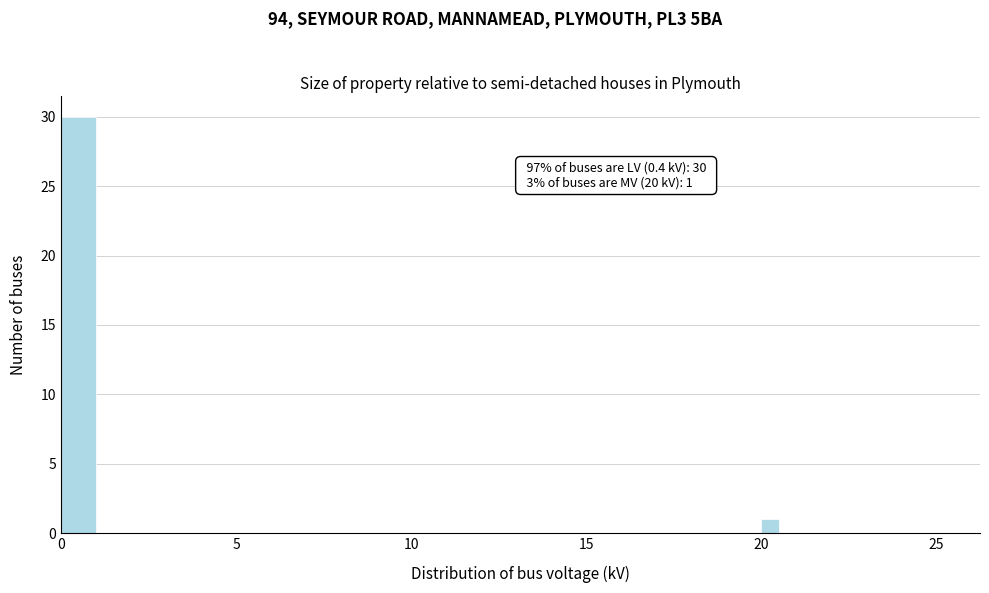

Around what value on the x-axis is the tallest bar? Give the approximate position of its centre, as read against the axis.

0.5